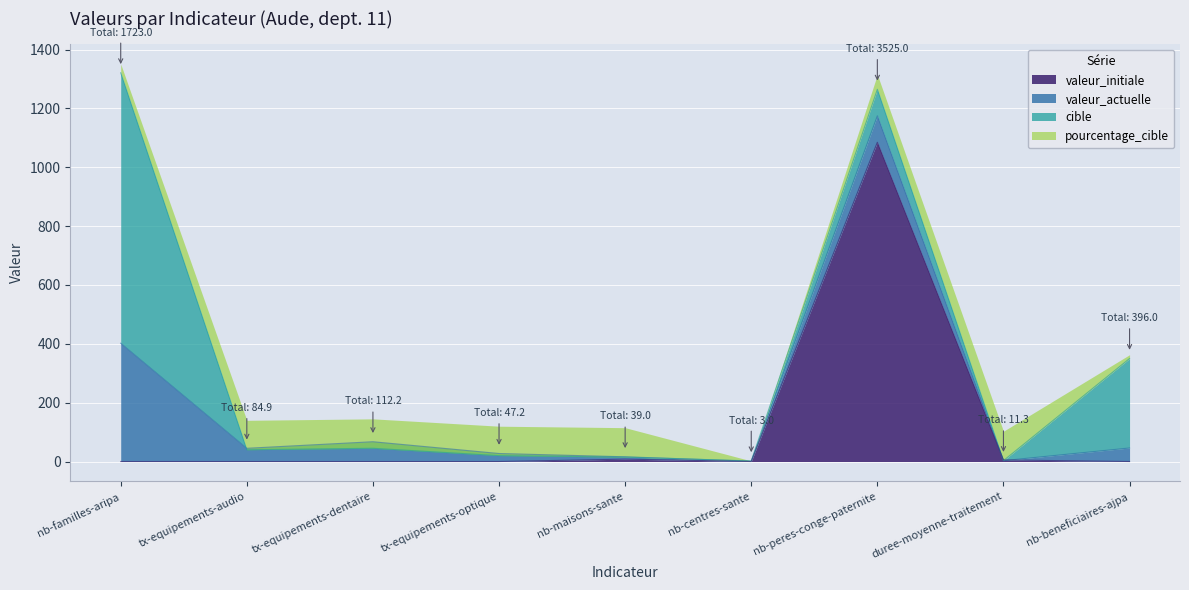

The valeur_actuelle series shows 173.0 at nb-familles-aripa. True or false?

False